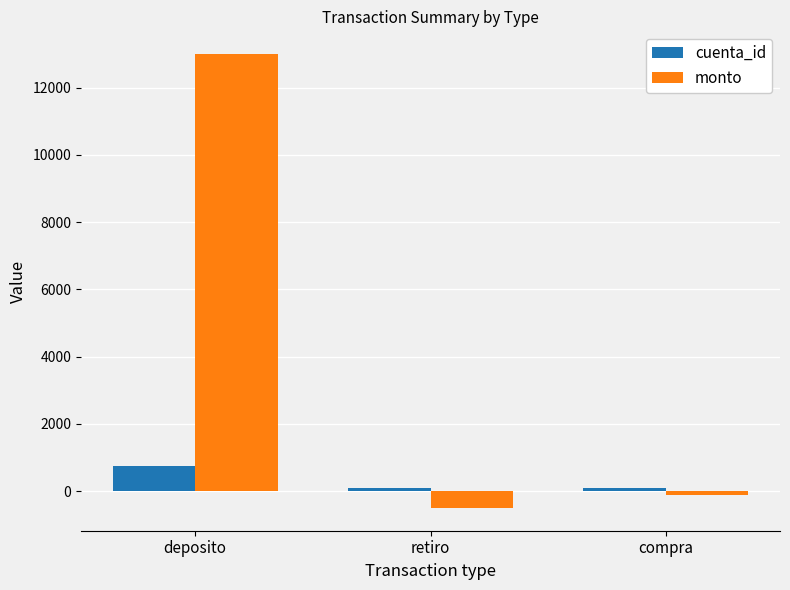

What is the minimum value shown in the chart?

-500